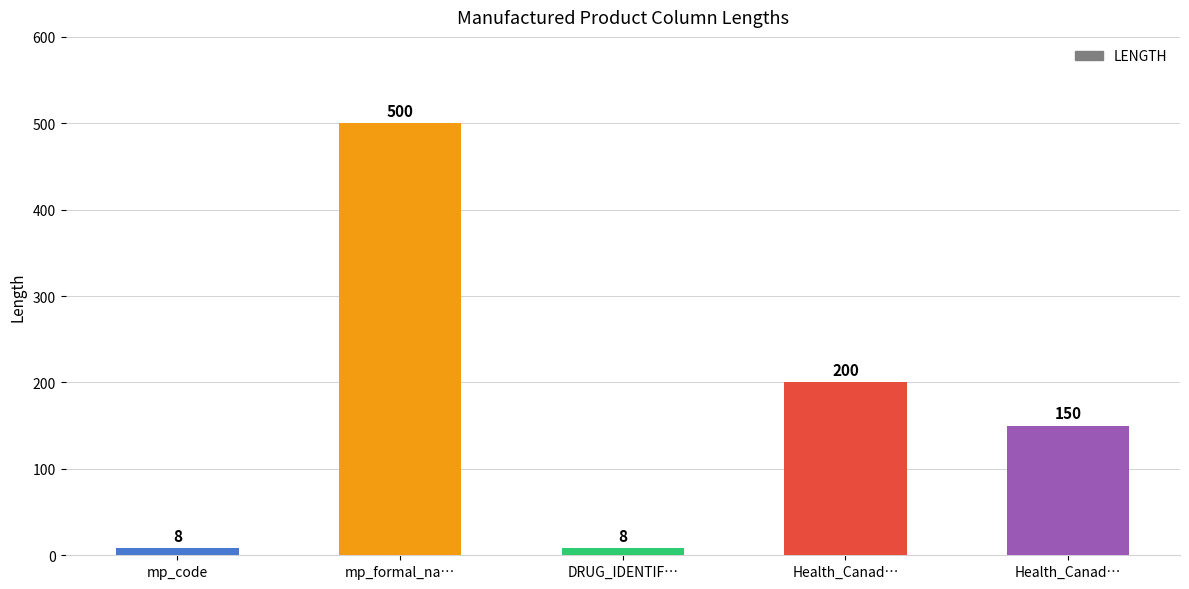

How many data points are less than 150?

2